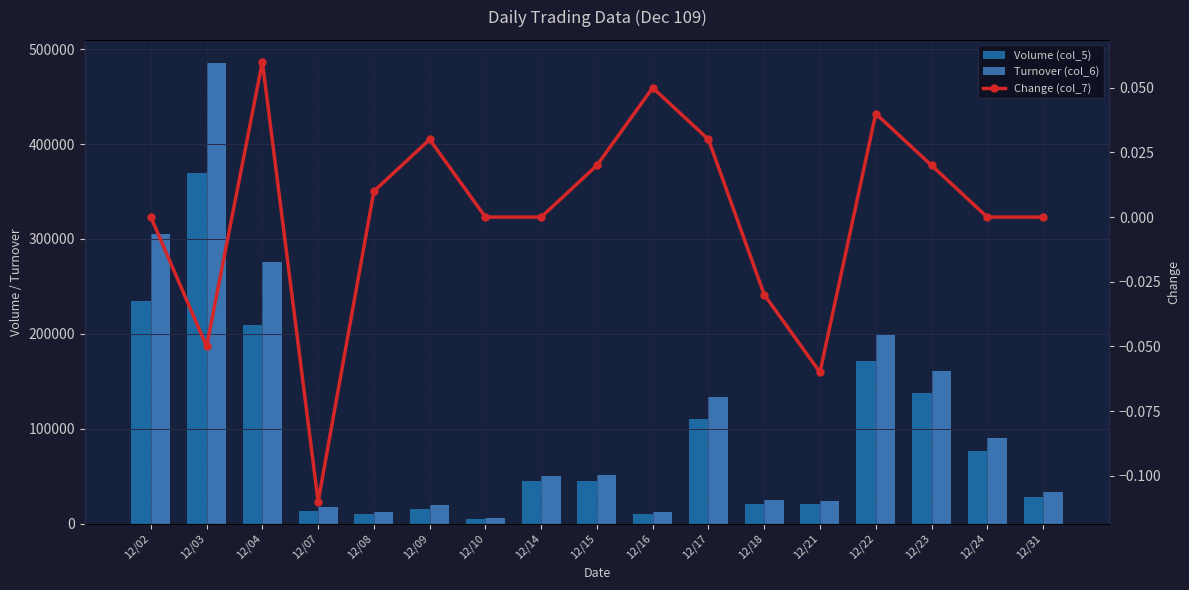

At which category is the sum across all series the highest?

12/03